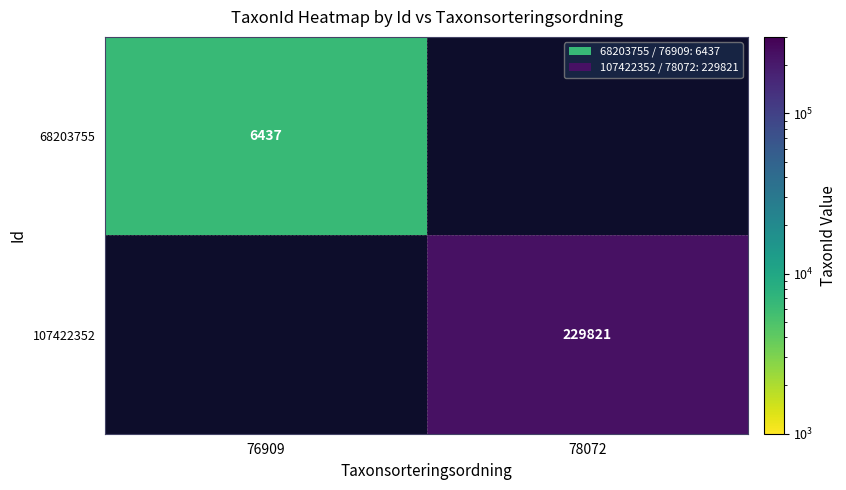

At which label is 68203755 closest to 6437?

76909